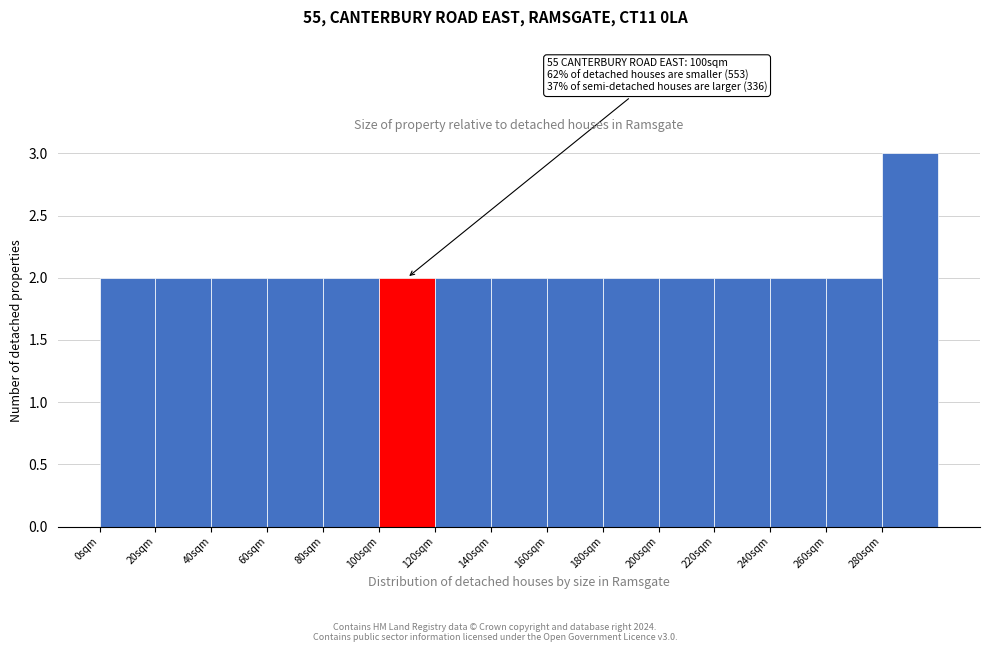

Which range on the x-axis has the tallest bar?

280 to 300